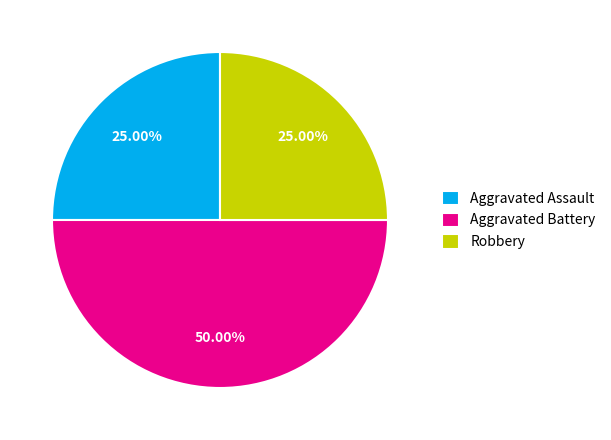

Which category has the biggest portion of the pie?

Aggravated Battery